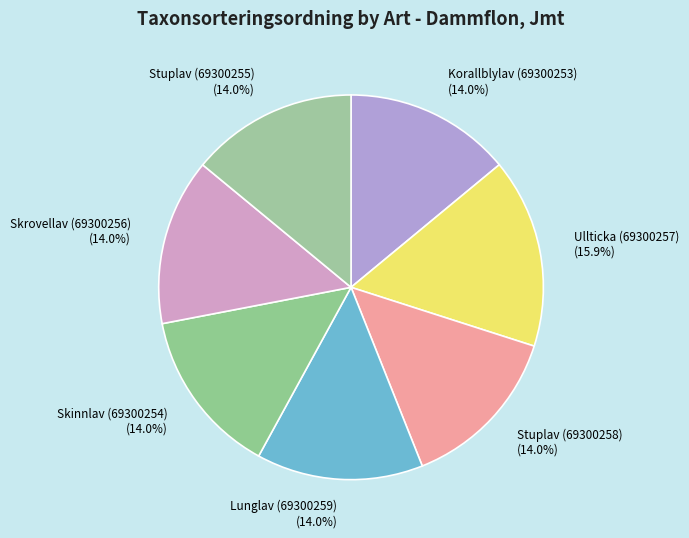

Which slice is the largest?

Ullticka (69300257)